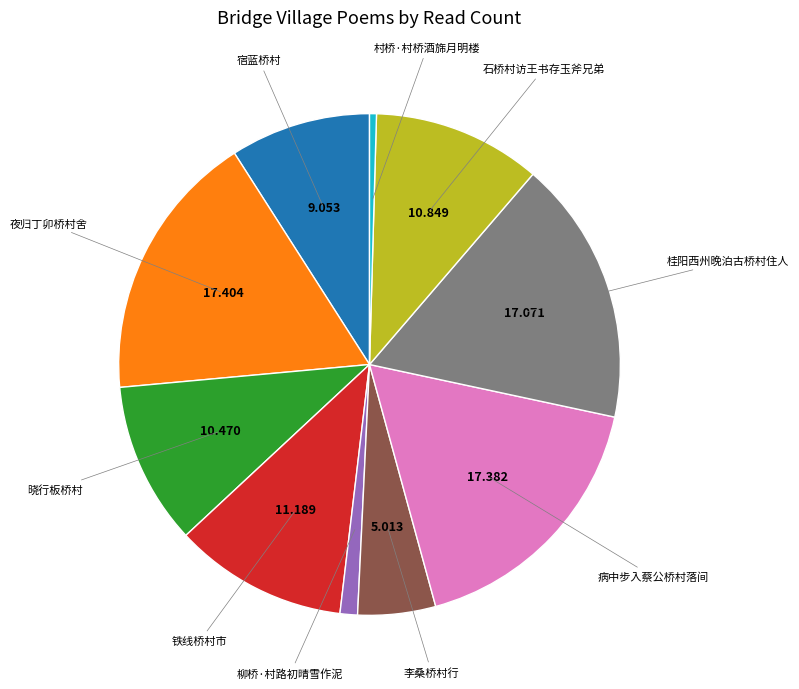

Is there a majority slice in this chart?

No